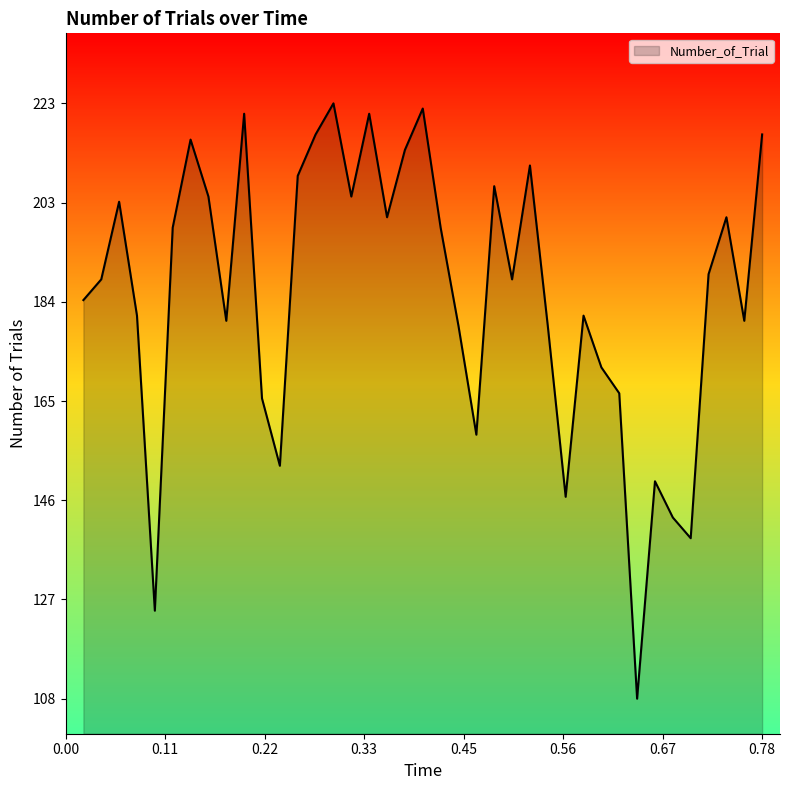

What is the label of the 1st point from the left?

0.02